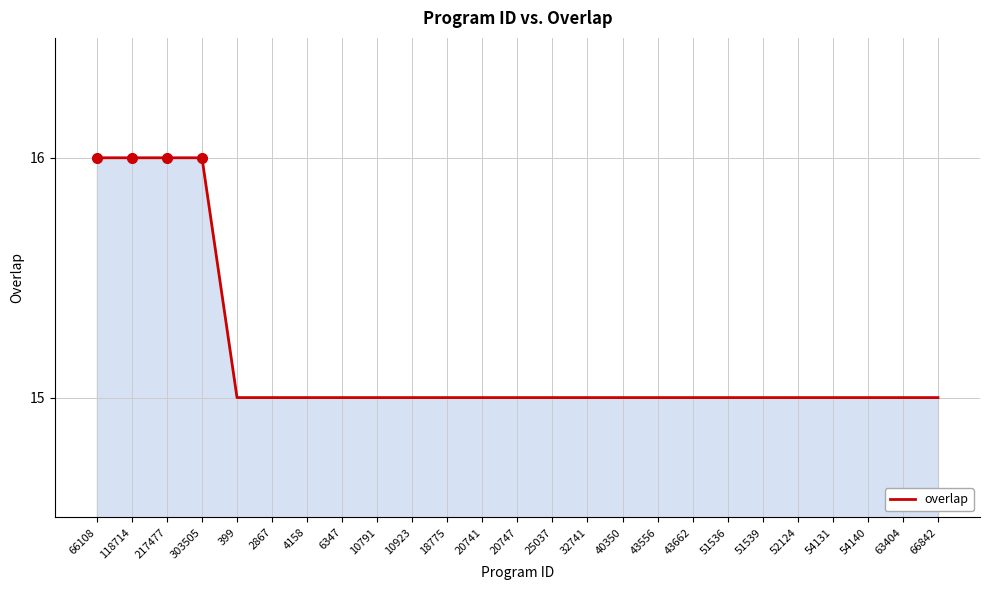

Count the values in the range 15 to 16.

25